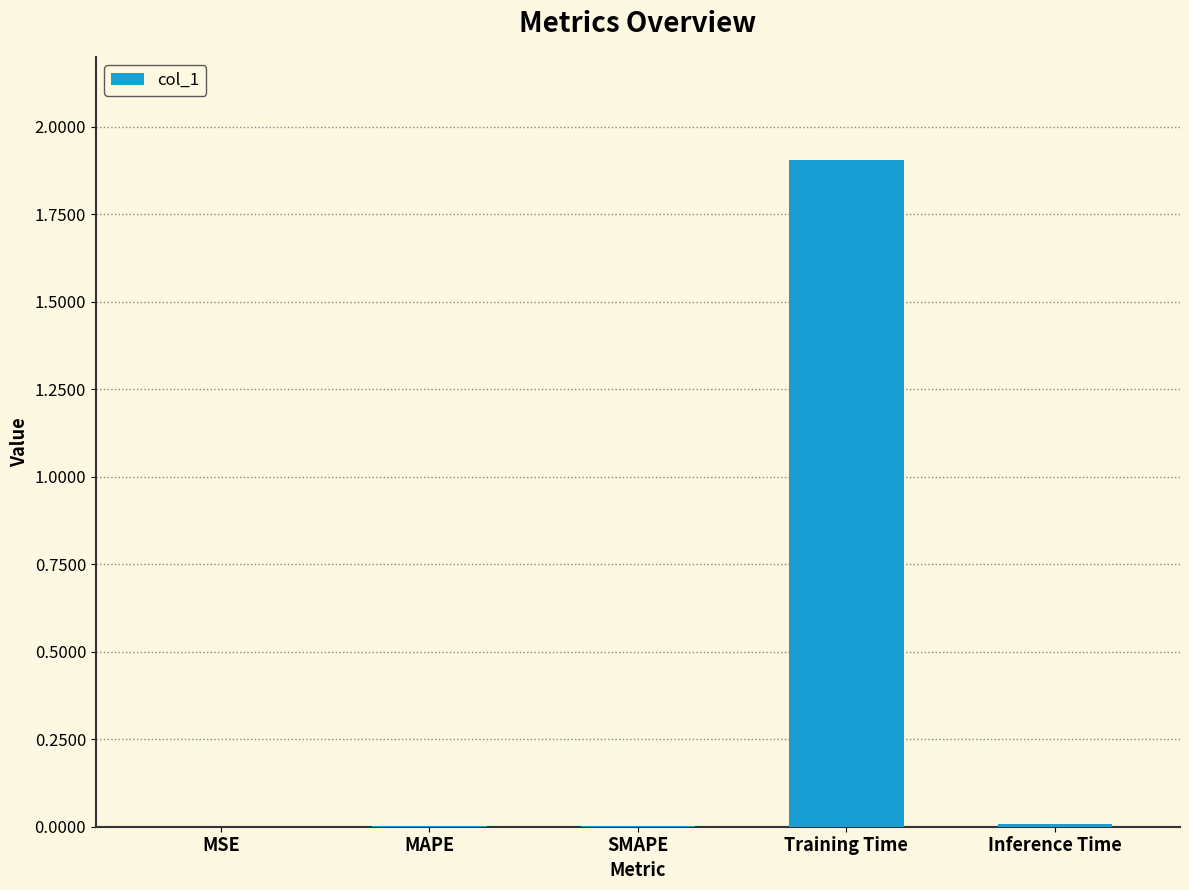

What is the sum of the values at Training Time and Inference Time?

1.9